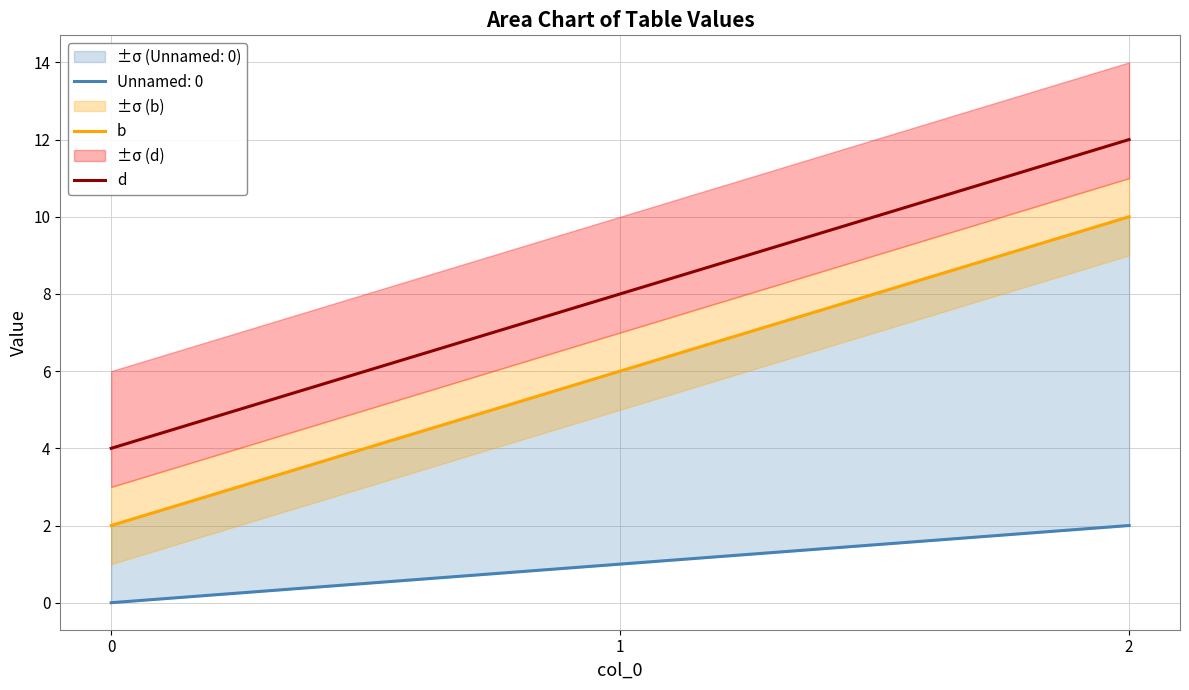

Count the number of categories in the chart.

3